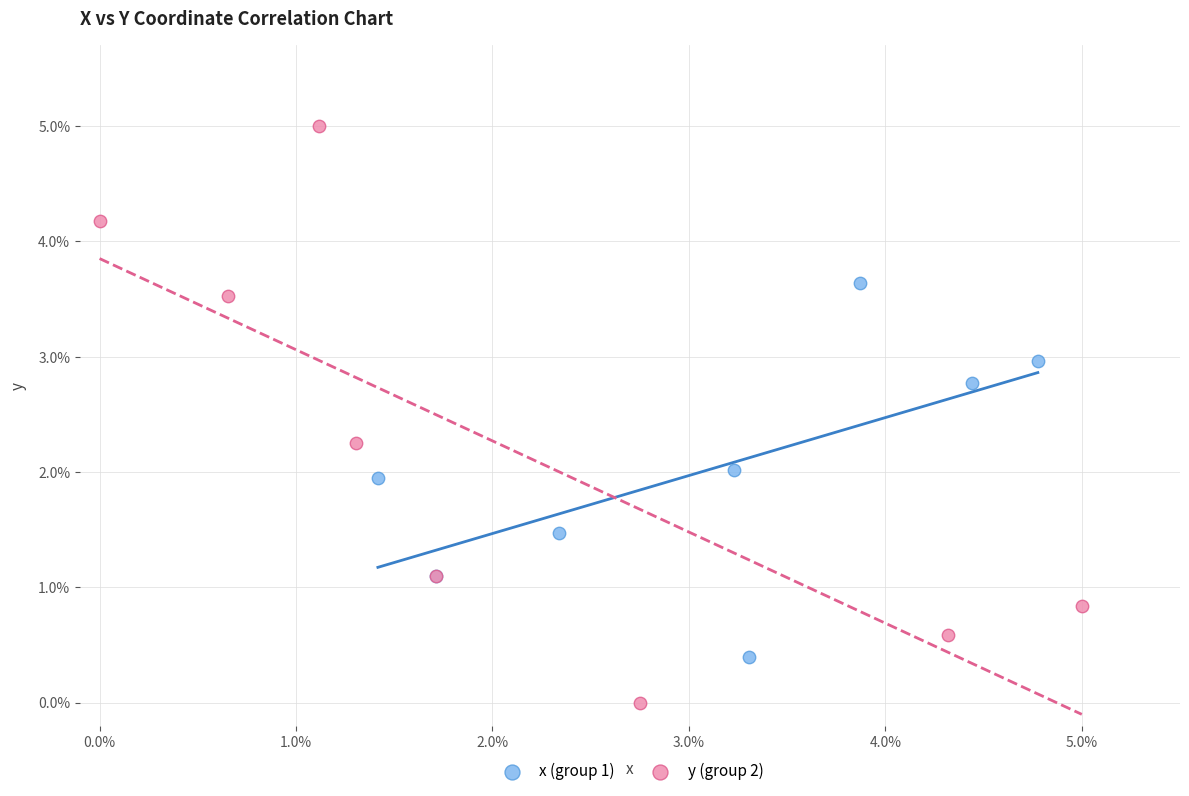

Which series has the largest Y range (max minus min)?

y (group 2)